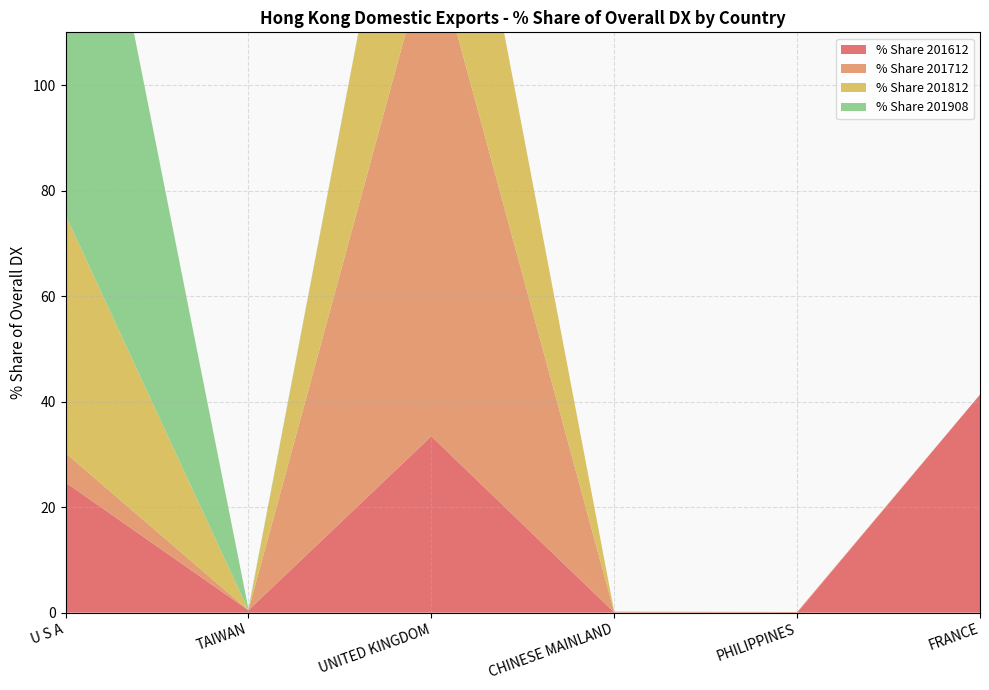

Reading right to left, list all the values displayed in this chart.

% Share 201612: FRANCE=41.3	PHILIPPINES=0.0	CHINESE MAINLAND=0.1	UNITED KINGDOM=33.4	TAIWAN=0.5	U S A=24.7
% Share 201712: FRANCE=0.0	PHILIPPINES=0.1	CHINESE MAINLAND=0.1	UNITED KINGDOM=94.3	TAIWAN=0.0	U S A=5.6
% Share 201812: FRANCE=0.0	PHILIPPINES=0.0	CHINESE MAINLAND=0.1	UNITED KINGDOM=54.7	TAIWAN=0.0	U S A=45.1
% Share 201908: FRANCE=0.0	PHILIPPINES=0.0	CHINESE MAINLAND=0.0	UNITED KINGDOM=0.0	TAIWAN=0.3	U S A=99.7